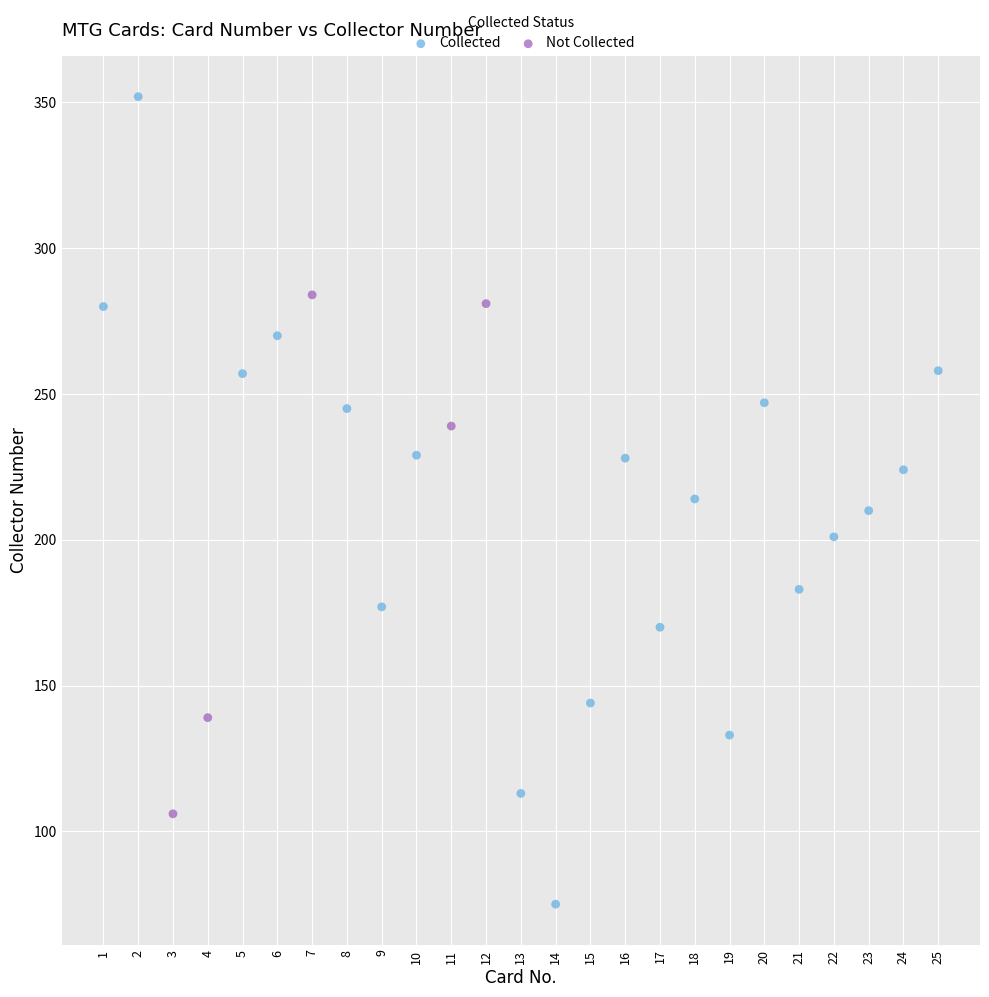

Which series has the widest spread of Y values?

Collected